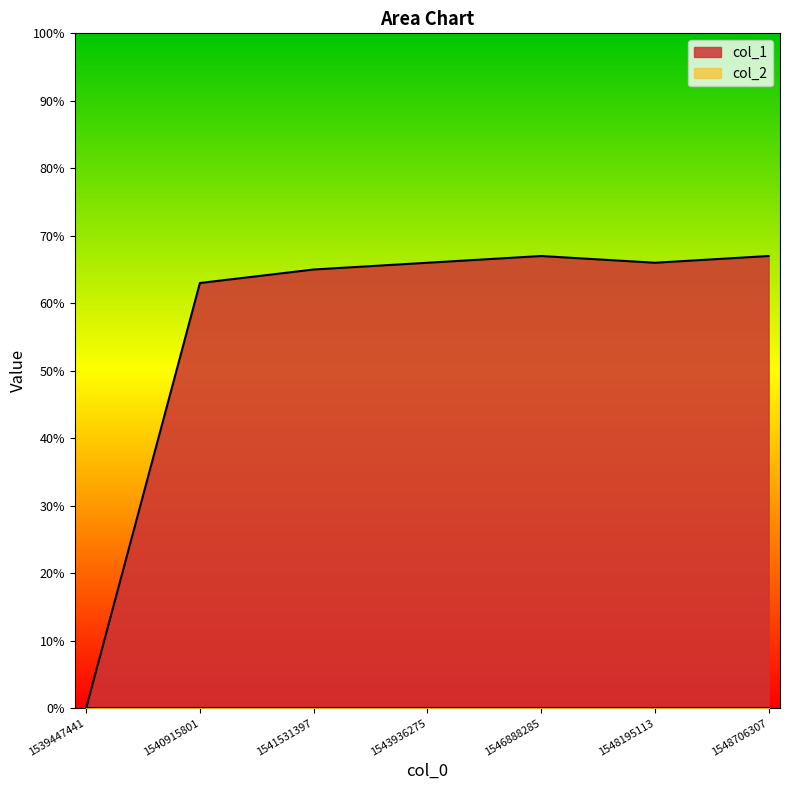

Where does the data first go above 66?

1546888285